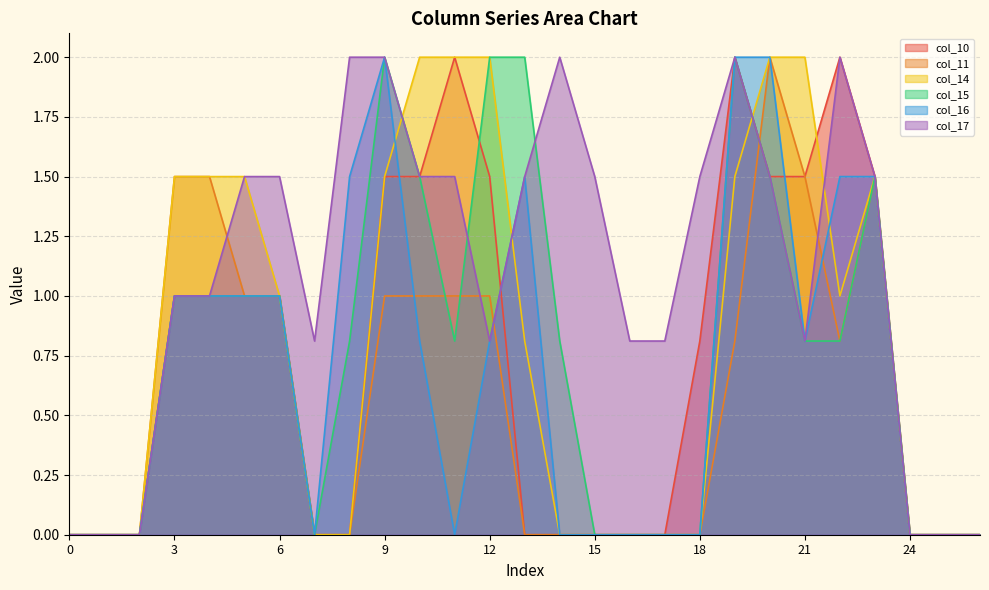

True or false: col_14 and col_15 intersect in this chart.

True